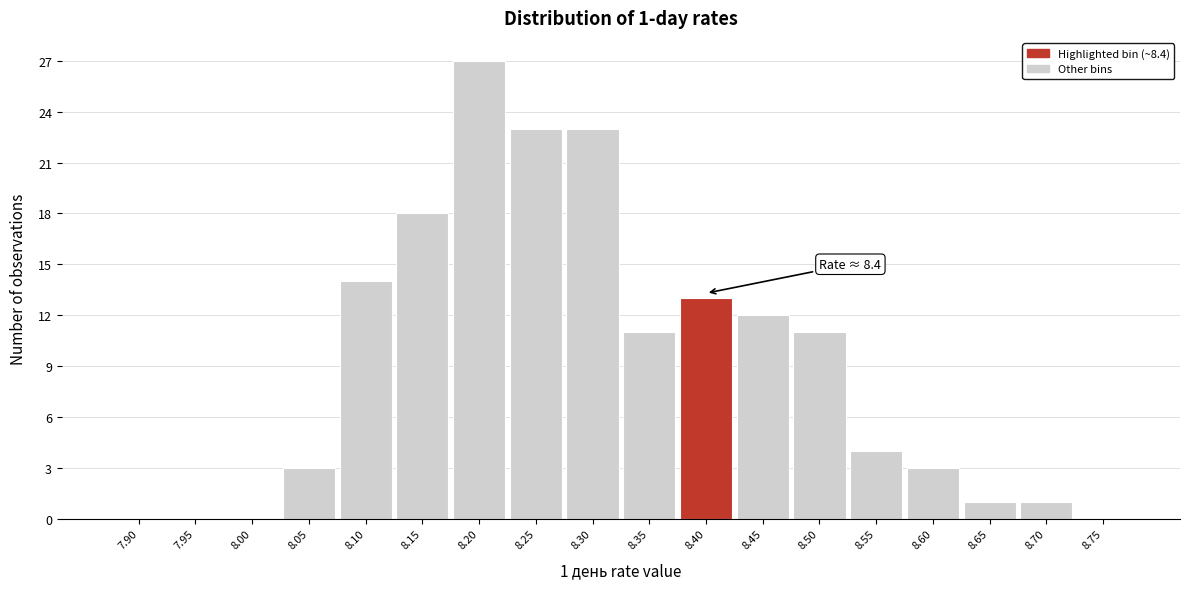

Reading left to right, what are all the values shown in this chart?

7.90=0	7.95=0	8.00=0	8.05=3	8.10=14	8.15=18	8.20=27	8.25=23	8.30=23	8.35=11	8.40=13	8.45=12	8.50=11	8.55=4	8.60=3	8.65=1	8.70=1	8.75=0